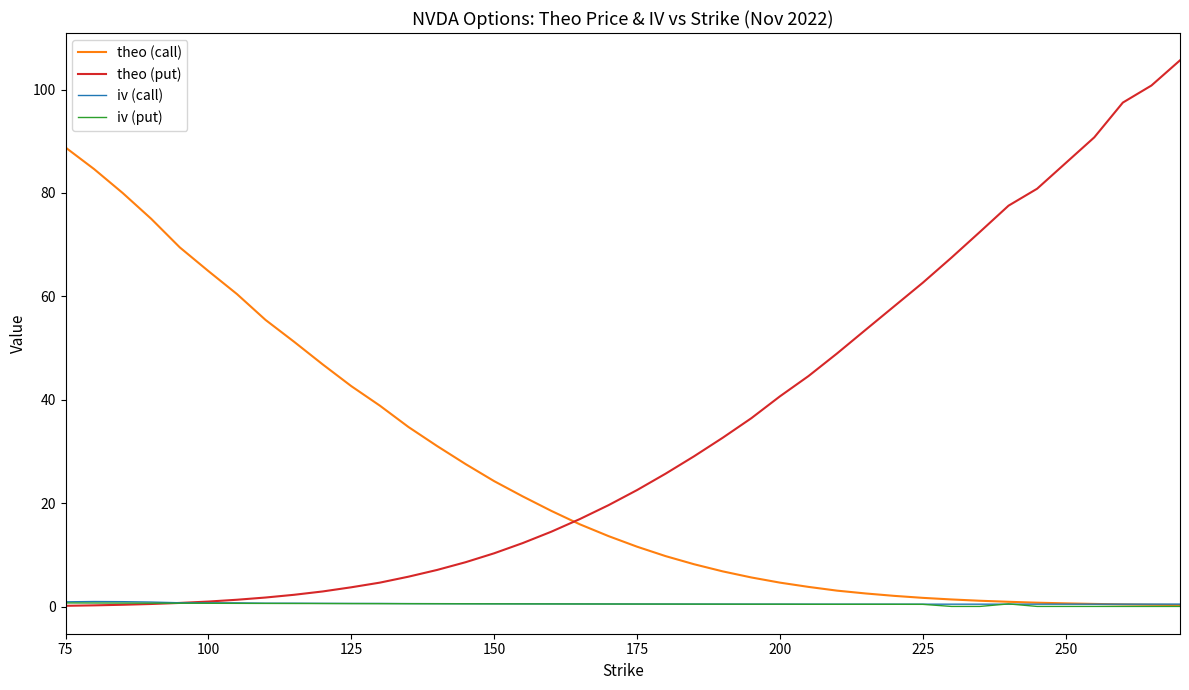

Which series has the largest total across all categories?

theo (put)